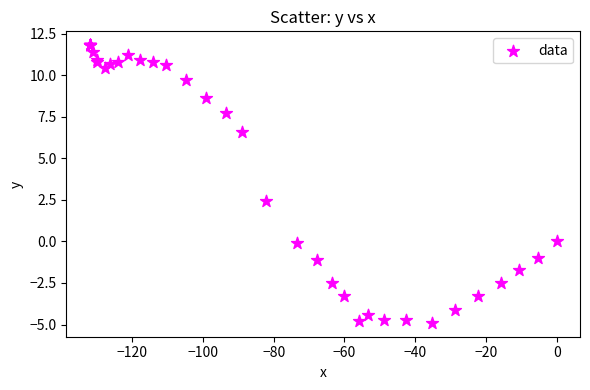

What Y value in the scatter plot is closest to 3?

2.4